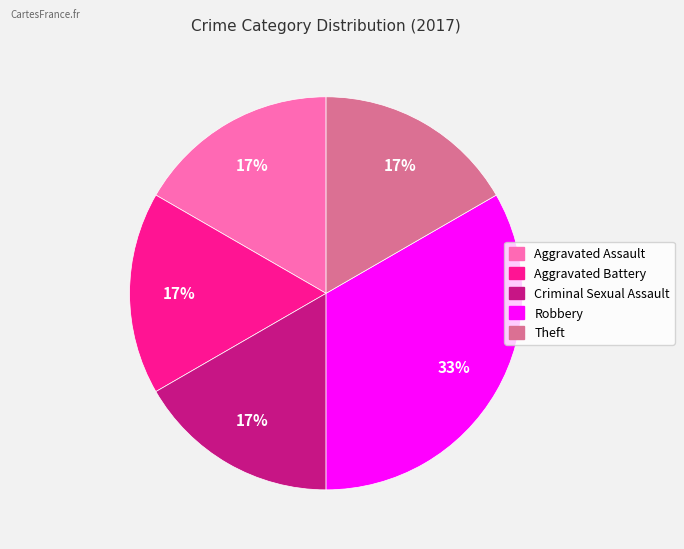

To the nearest percent, what percentage of the pie is Robbery?

33%